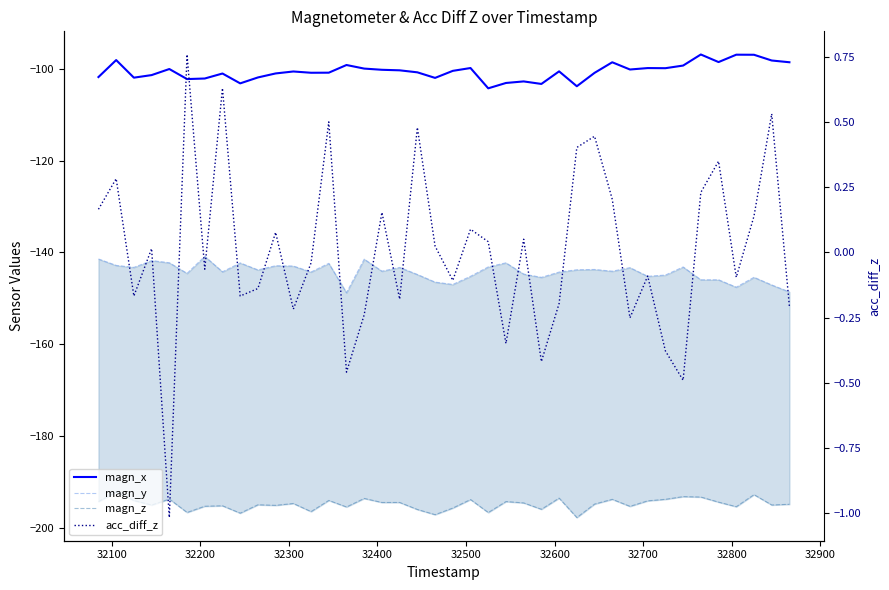

Which series has the widest spread of values?

magn_y